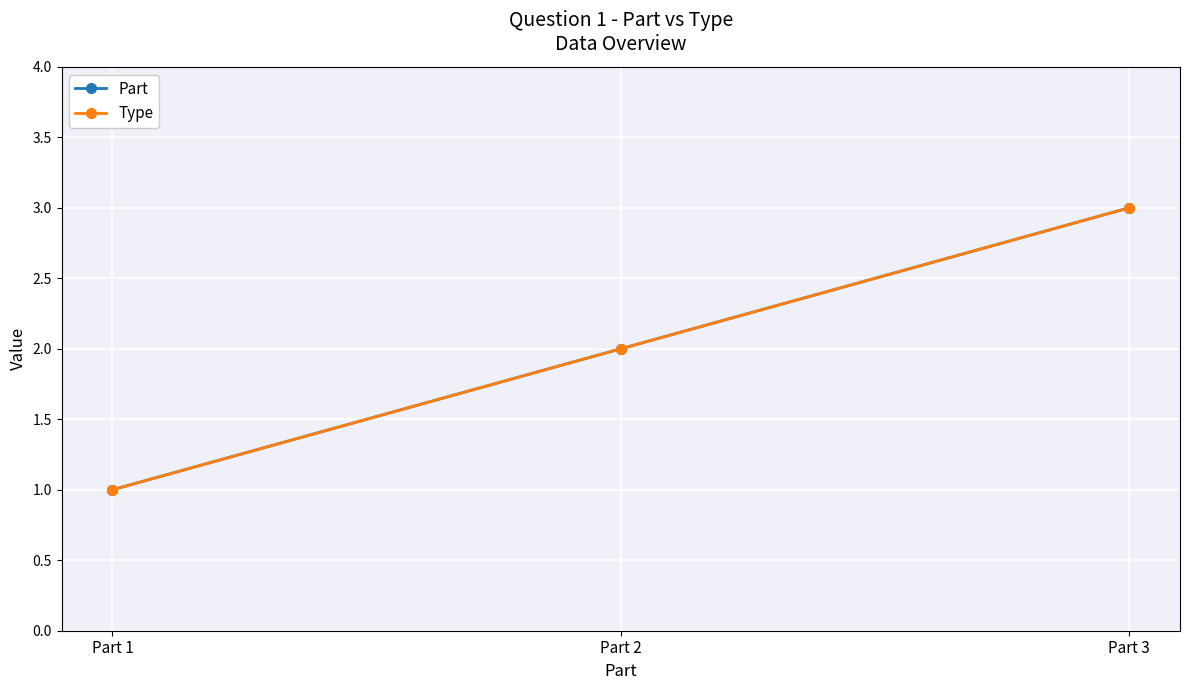

What is the sum of the Part values at Part 2 and Part 3?

5